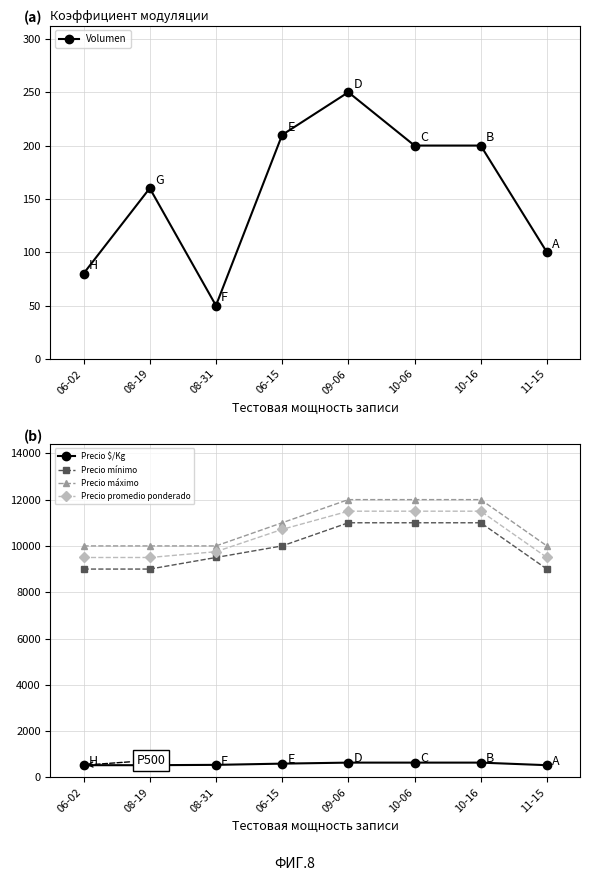

Reading right to left, extract all data points from this chart.

Volumen: 100	200	200	250	210	50	160	80
Precio $/Kg: 528	639	639	639	595	542	528	528
Precio mínimo: 9000	11000	11000	11000	10000	9500	9000	9000
Precio máximo: 10000	12000	12000	12000	11000	10000	10000	10000
Precio promedio ponderado: 9500	11500	11500	11500	10714	9750	9500	9500